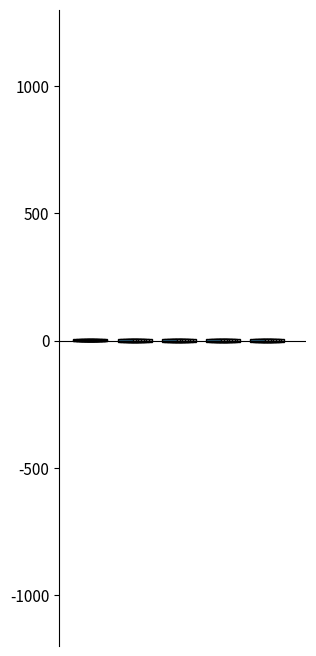

Which has a higher value, 3 or 2?

3